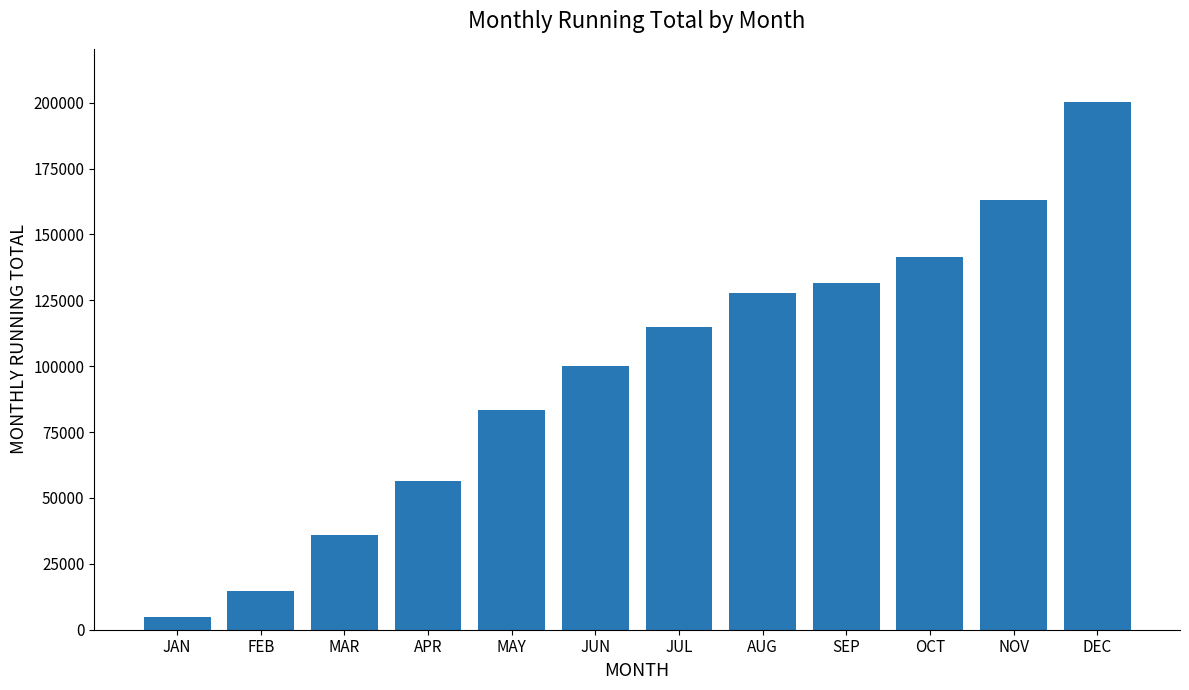

What is the sum of the values at JAN and OCT?

146177.0